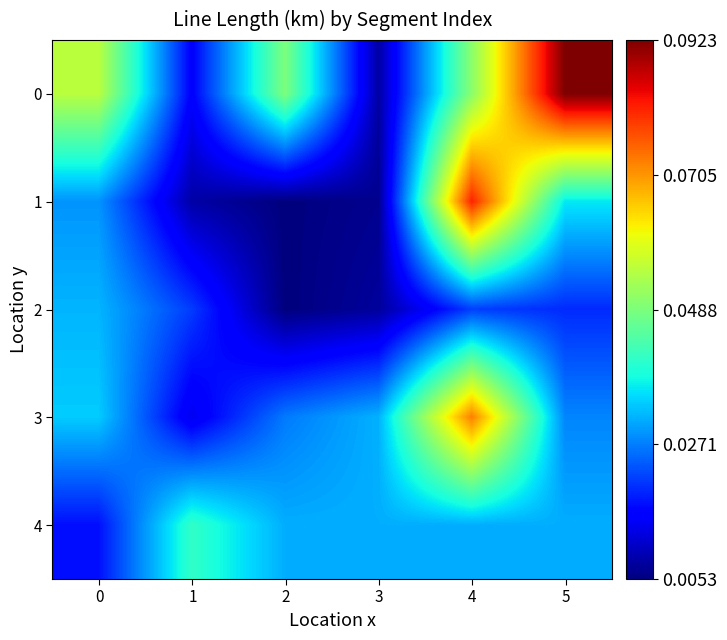

Between 5 and 2, which is larger?

5